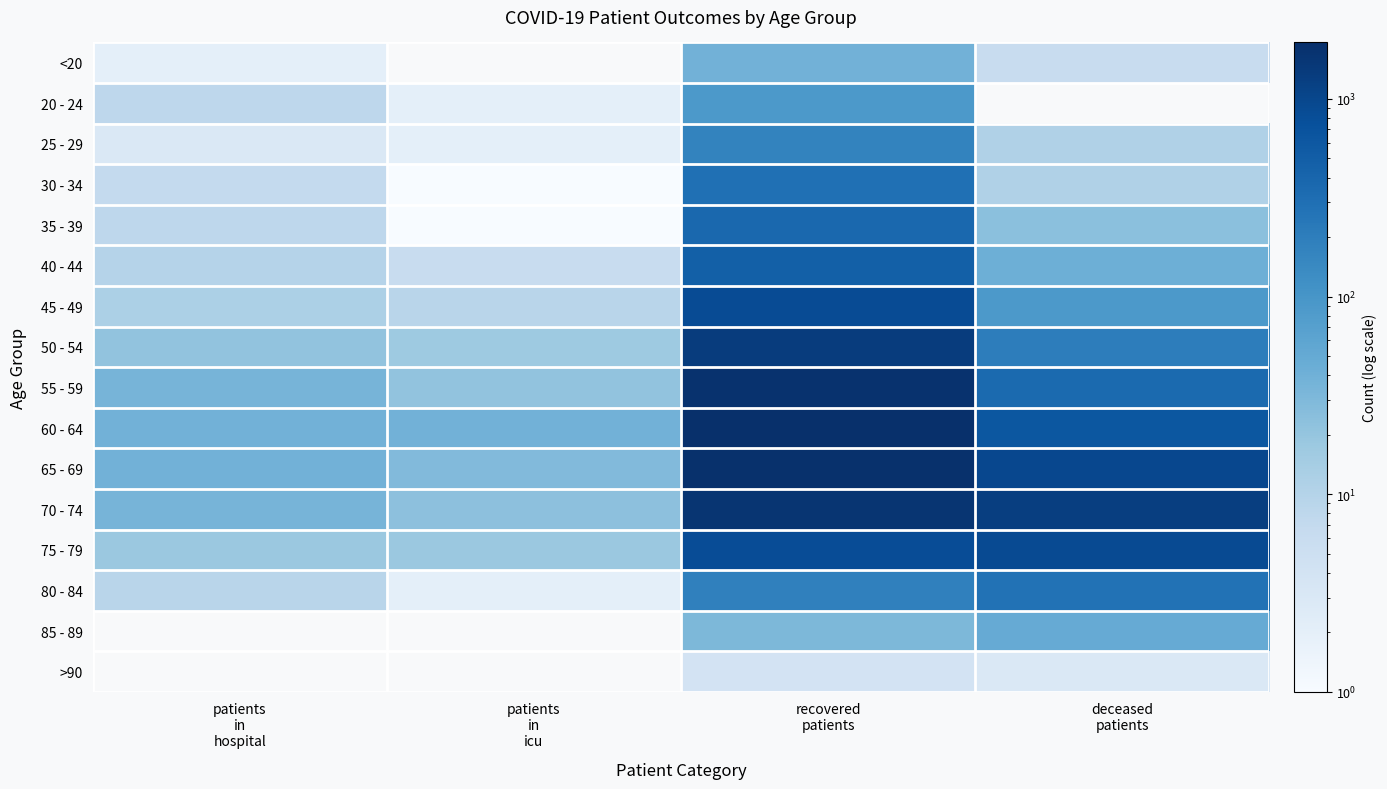

Reading left to right, transcribe all the data shown in this chart.

<20: patients
in
hospital=2	patients
in
icu=0	recovered
patients=38	deceased
patients=6
20 - 24: patients
in
hospital=8	patients
in
icu=2	recovered
patients=89	deceased
patients=0
25 - 29: patients
in
hospital=3	patients
in
icu=2	recovered
patients=168	deceased
patients=11
30 - 34: patients
in
hospital=7	patients
in
icu=1	recovered
patients=294	deceased
patients=11
35 - 39: patients
in
hospital=8	patients
in
icu=1	recovered
patients=379	deceased
patients=24
40 - 44: patients
in
hospital=10	patients
in
icu=6	recovered
patients=468	deceased
patients=42
45 - 49: patients
in
hospital=12	patients
in
icu=9	recovered
patients=847	deceased
patients=88
50 - 54: patients
in
hospital=21	patients
in
icu=17	recovered
patients=1344	deceased
patients=199
55 - 59: patients
in
hospital=35	patients
in
icu=21	recovered
patients=1790	deceased
patients=350
60 - 64: patients
in
hospital=38	patients
in
icu=38	recovered
patients=1929	deceased
patients=617
65 - 69: patients
in
hospital=38	patients
in
icu=29	recovered
patients=1870	deceased
patients=961
70 - 74: patients
in
hospital=35	patients
in
icu=23	recovered
patients=1620	deceased
patients=1265
75 - 79: patients
in
hospital=18	patients
in
icu=18	recovered
patients=843	deceased
patients=892
80 - 84: patients
in
hospital=9	patients
in
icu=2	recovered
patients=183	deceased
patients=281
85 - 89: patients
in
hospital=0	patients
in
icu=0	recovered
patients=31	deceased
patients=48
>90: patients
in
hospital=0	patients
in
icu=0	recovered
patients=4	deceased
patients=3